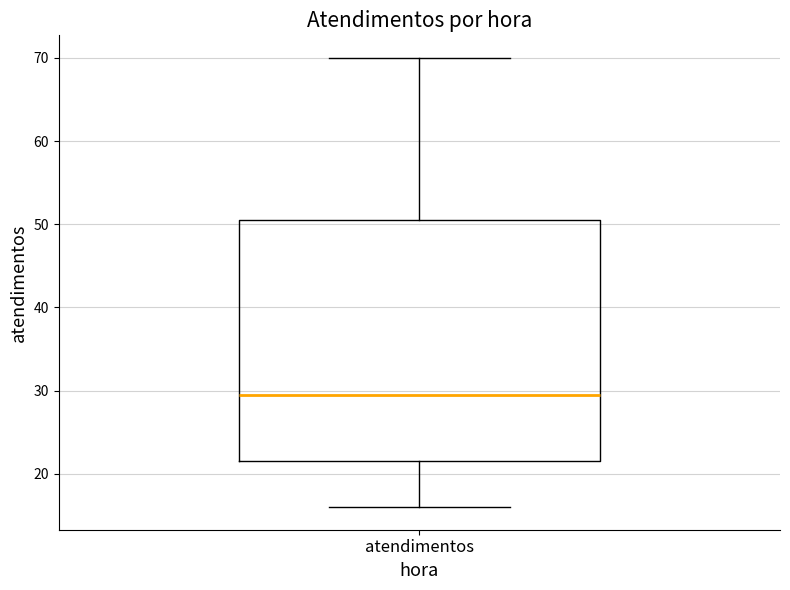

Read this box plot against the y-axis: the position of the median line, the range covered by the box, and the ends of both whiskers. The values are not printed on the chart, so give them approximately, as read against the axis.

median 30, box 22 to 51, whiskers 16 to 70